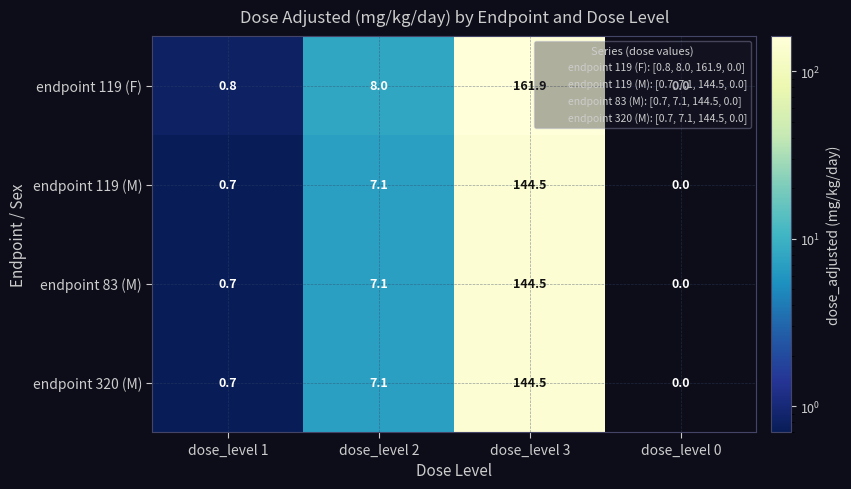

Where does the endpoint 320 (M) series first go above 7?

dose_level 2